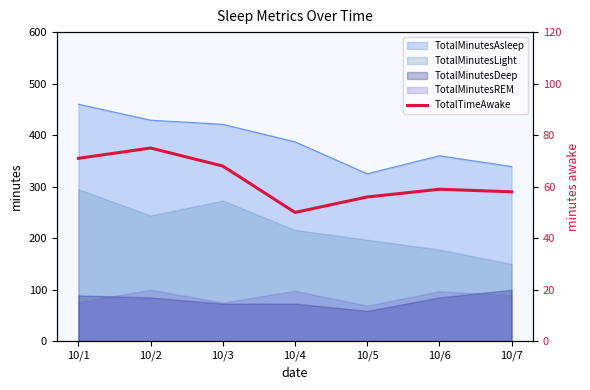

What is the value of the 6th point from the left?

59